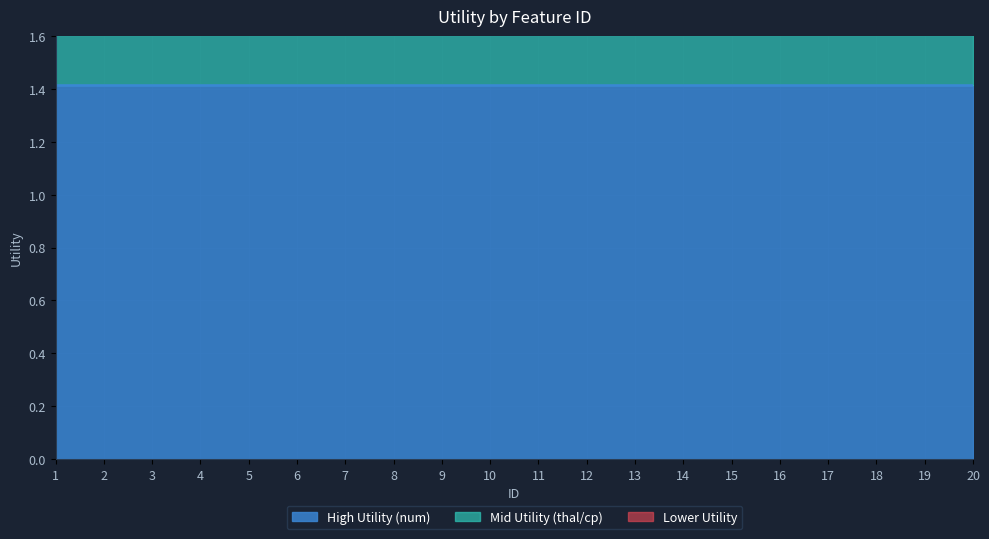

Where does the Lower Utility series first go above 3?

1